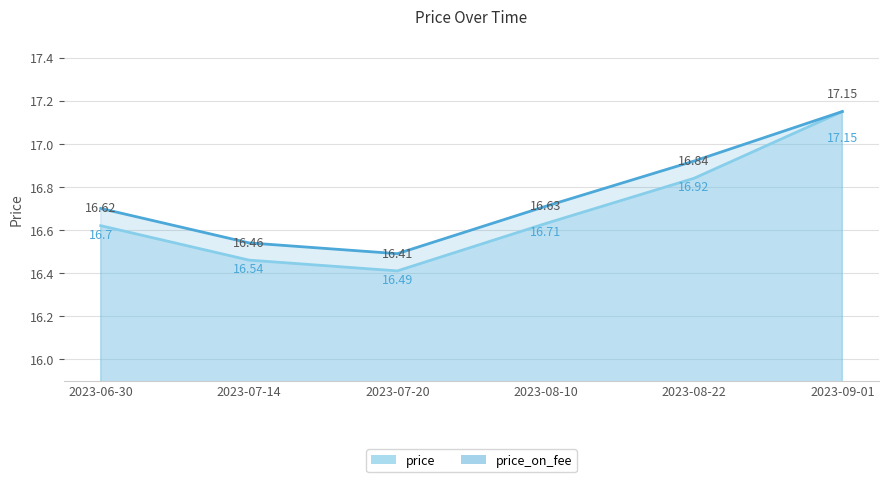

Is the value of price at 2023-09-01 greater than the value of price_on_fee at 2023-07-14?

Yes